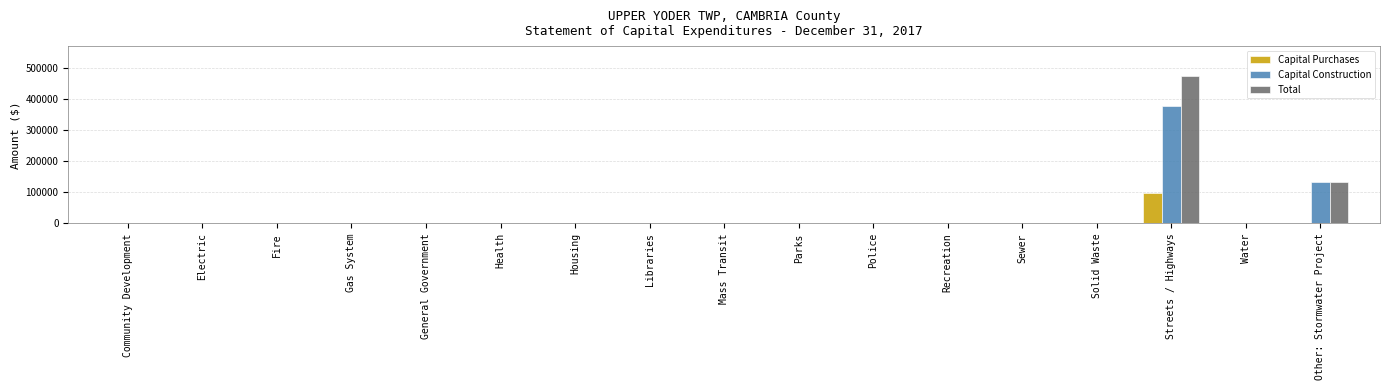

Which series has the largest total across all categories?

Total